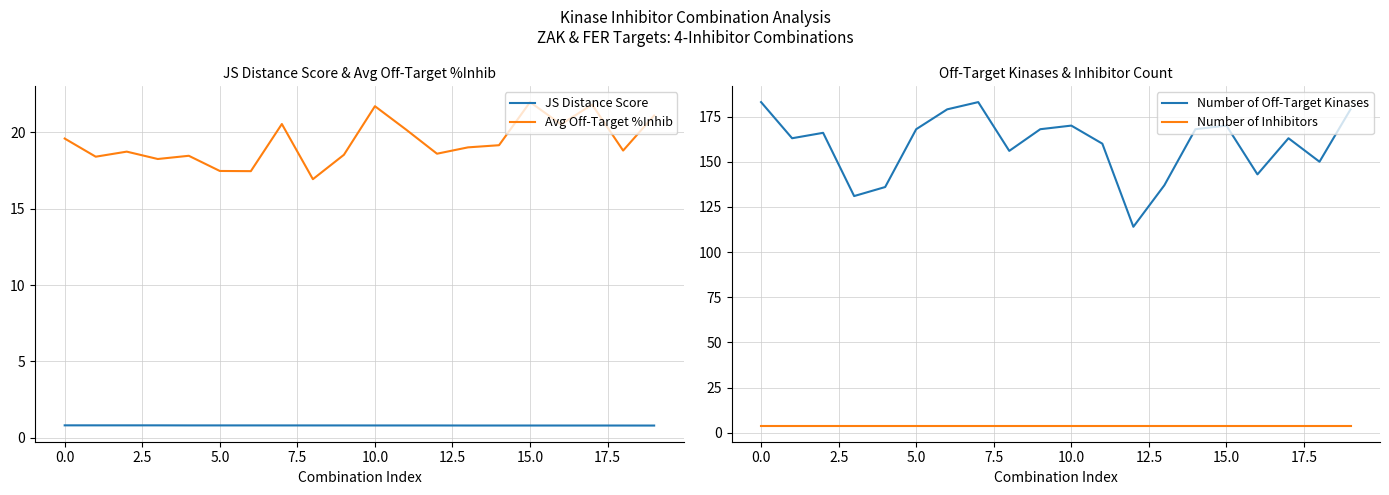

At how many categories does at least one series exceed 62?

20